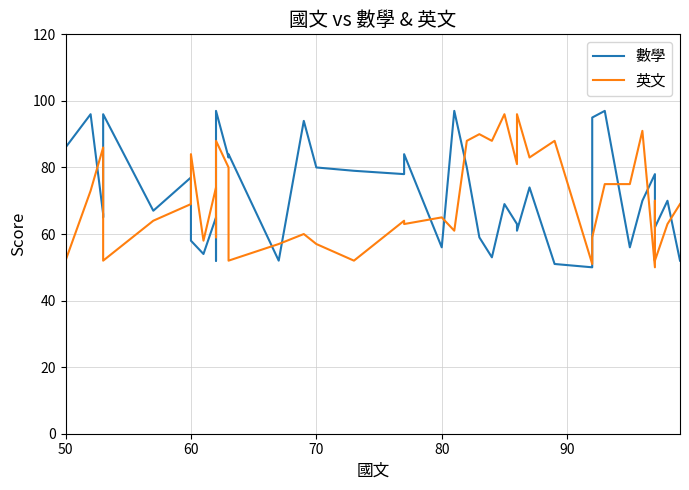

Reading right to left, extract all data points from this chart.

數學: 52	70	62	71	78	70	56	97	95	50	51	74	61	63	69	53	59	80	97	56	84	78	79	80	94	52	84	83	97	52	65	54	58	77	67	96	65	66	96	86
英文: 69	63	52	70	50	91	75	75	59	51	88	83	96	81	96	88	90	88	61	65	63	64	52	57	60	57	52	80	88	59	74	58	84	69	64	52	85	86	73	52